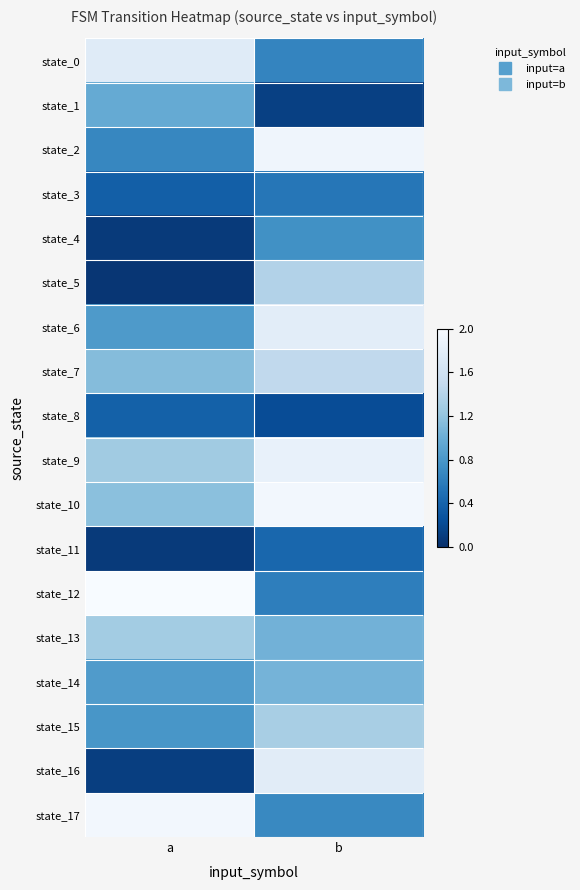

What is the spread (max minus min) of values at a?

2.0